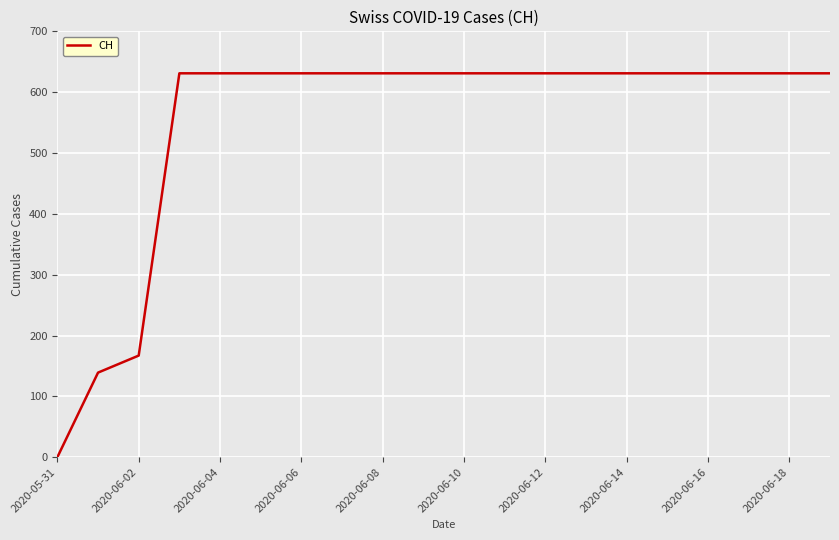

Reading left to right, list all the values displayed in this chart.

0	139	167	631	631	631	631	631	631	631	631	631	631	631	631	631	631	631	631	631